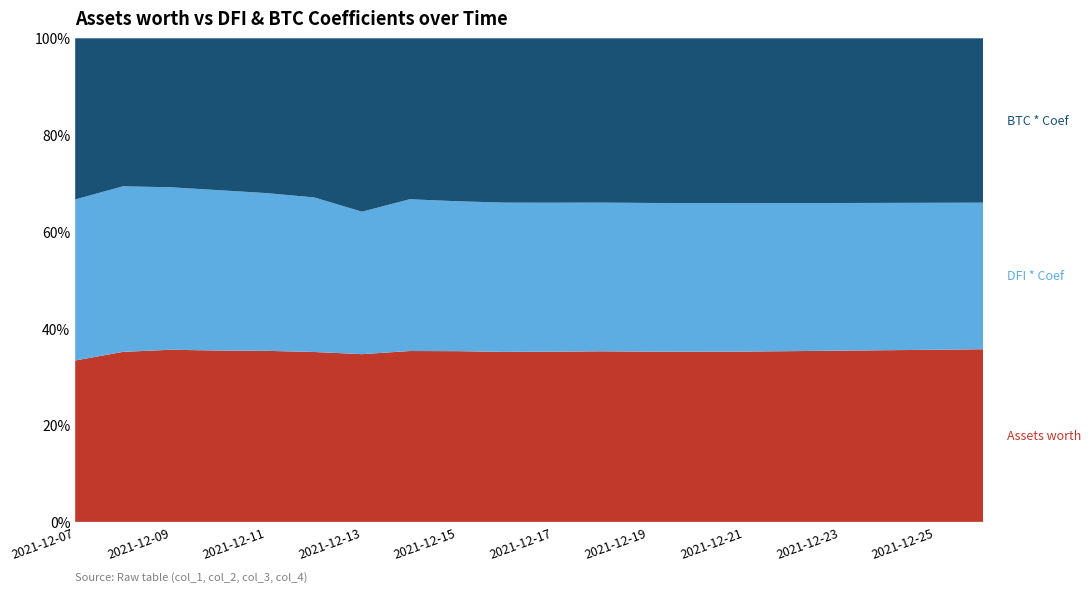

Reading left to right, extract all data points from this chart.

Assets worth: 235.0	272.3	259.3	255.0	251.6	251.6	216.1	232.5	232.3	232.2	230.1	228.5	225.3	222.8	220.5	218.9	217.4	215.8	214.2	212.7
DFI * Coef: 234.6	265.2	244.8	238.7	232.1	229.0	183.6	206.6	204.0	204.0	201.5	199.2	196.8	194.5	192.1	189.8	187.5	185.2	182.9	180.6
BTC * Coef: 234.7	237.1	224.4	226.1	227.7	235.7	223.5	219.1	221.8	224.6	222.3	220.1	217.9	215.7	213.5	211.3	209.1	206.9	204.7	202.5